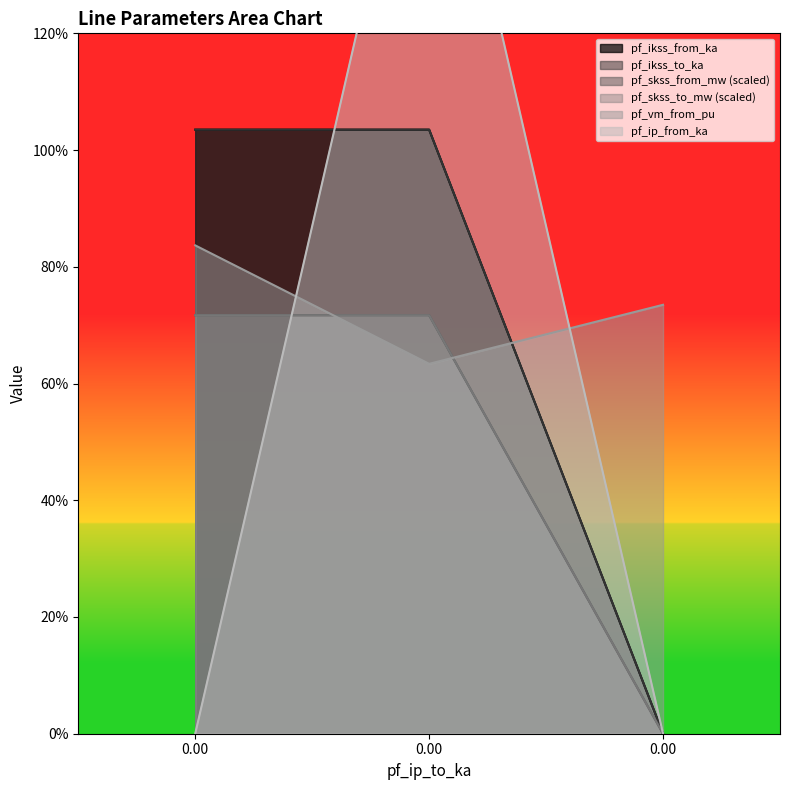

What is the difference between the highest and lowest values at 0?

1.0